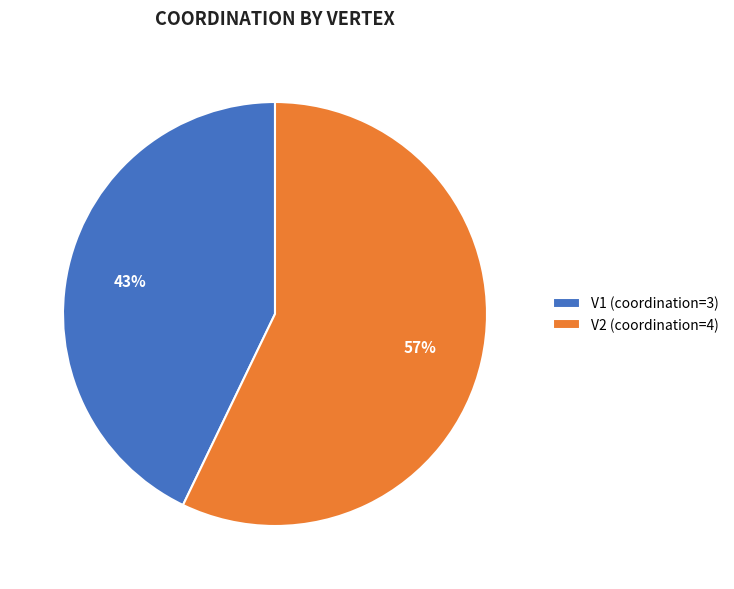

Does V2 account for over 50% of the chart?

Yes